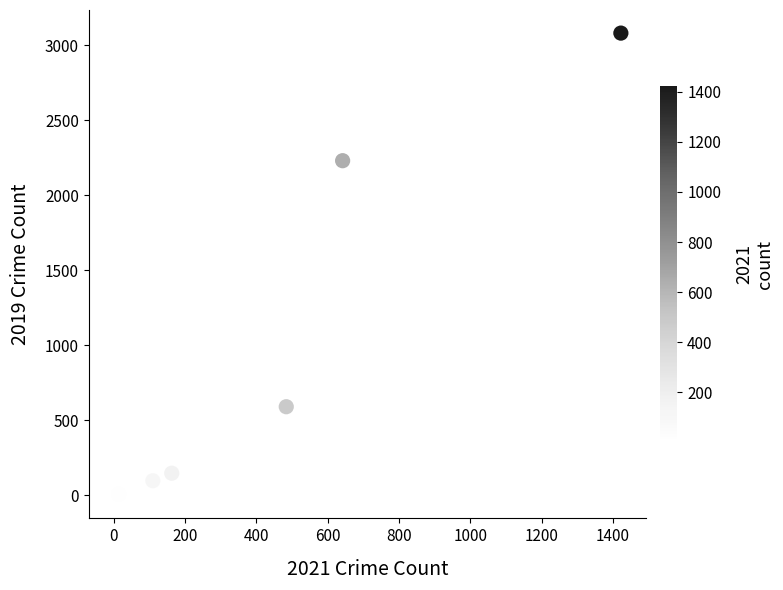

What Y value in the scatter plot is closest to 1540?

2230